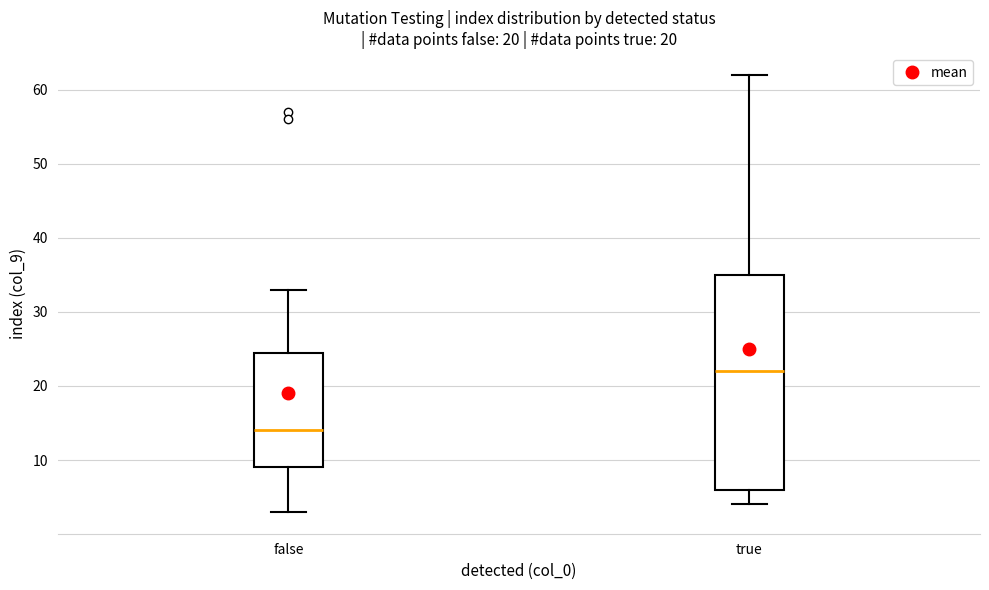

Which box's median line is the lowest?

false